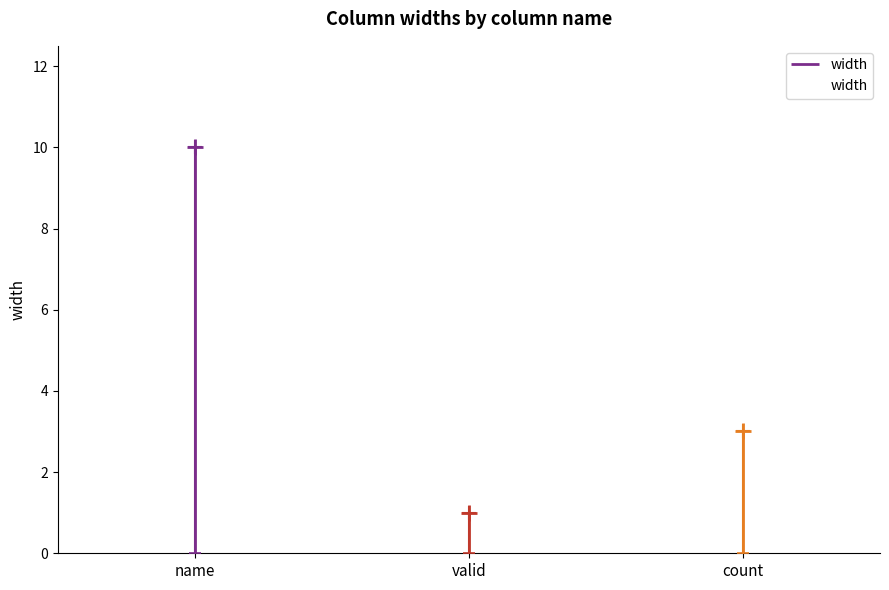

What is the average value?

5